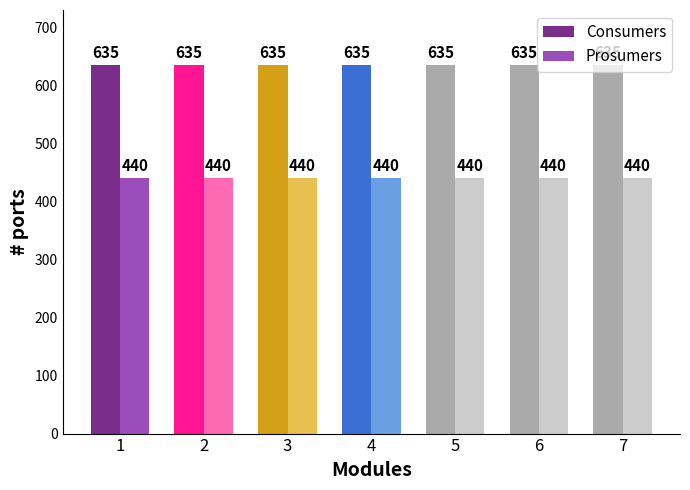

Rank the series by their average value, from highest to lowest.

Consumers, Prosumers